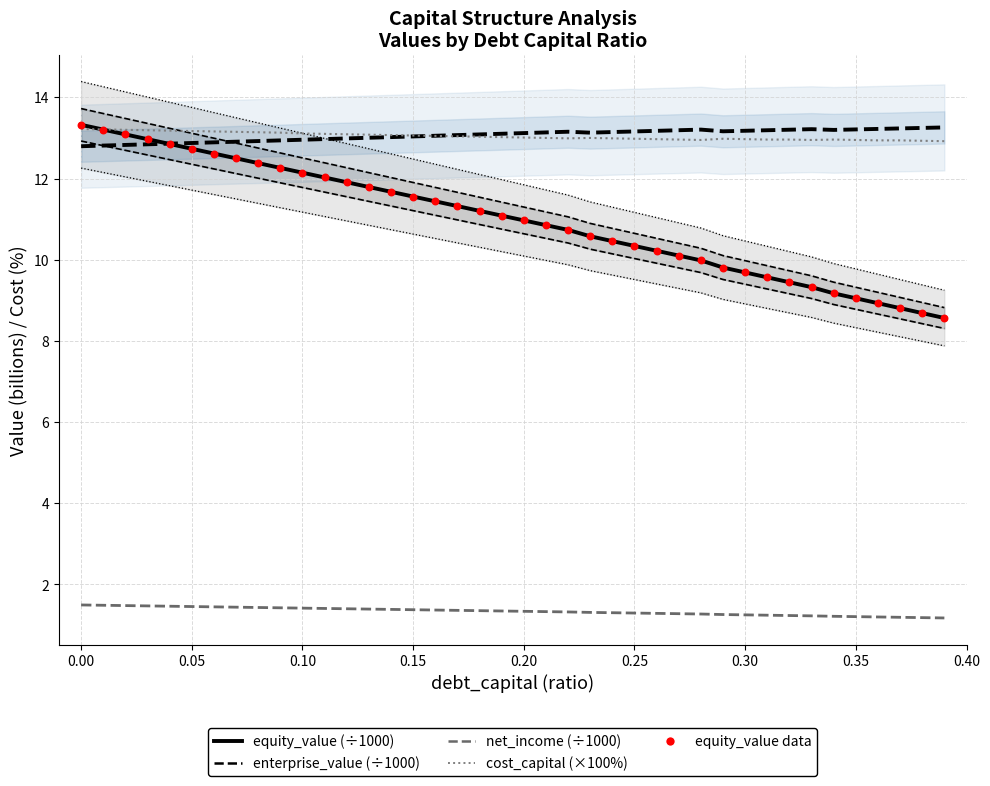

Is the value of cost_capital (×100%) at 23 greater than the value of equity_value (÷1000) at 29?

Yes